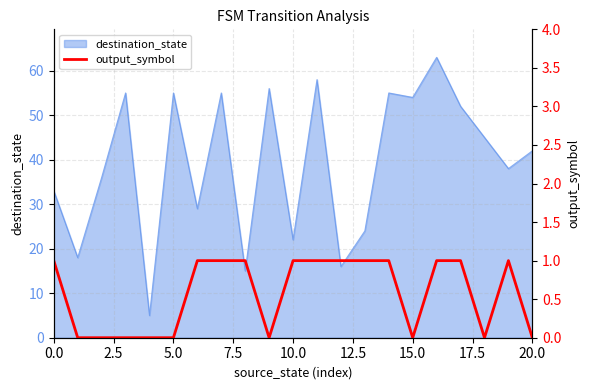

Is it true that destination_state equals 85 at 15.0?

False